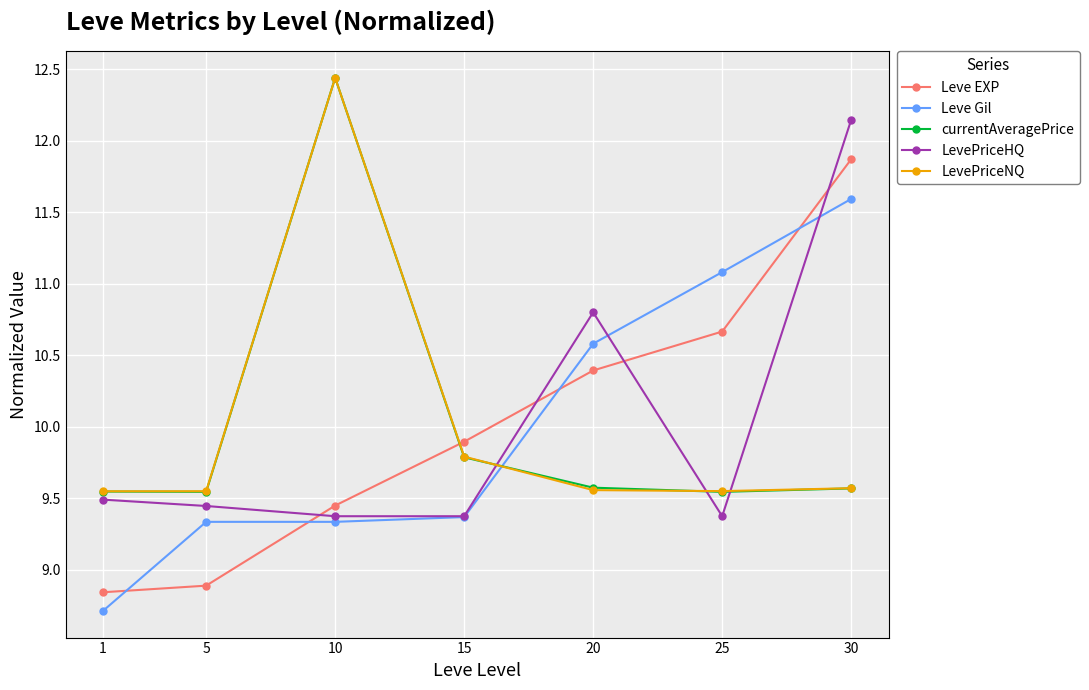

What is the average value of the currentAveragePrice series?

10.0